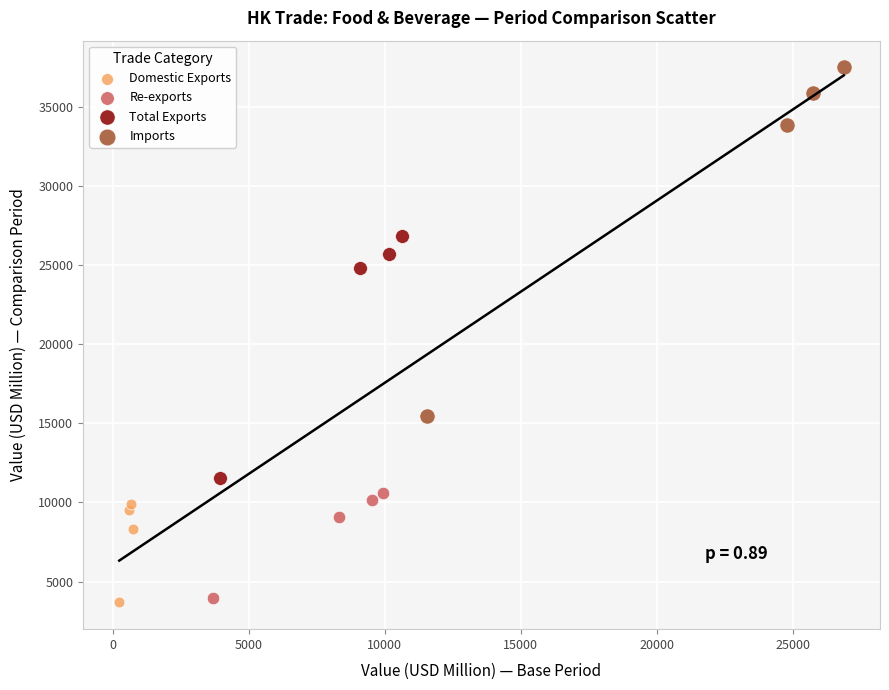

Which series has the largest Y range (max minus min)?

Imports